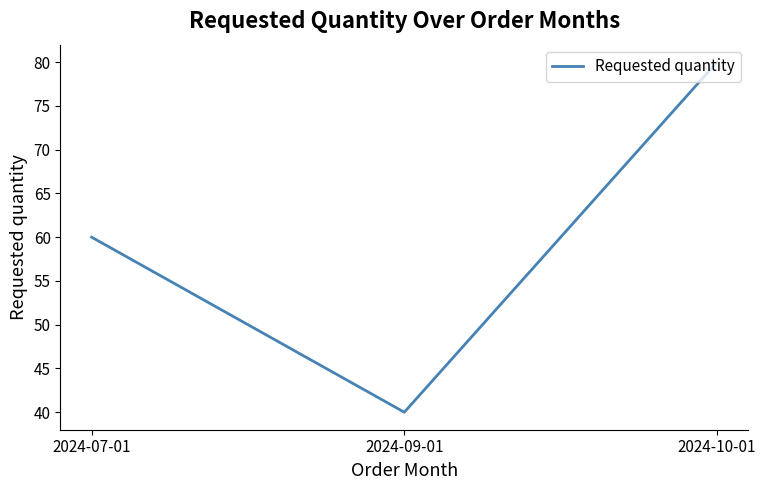

The chart shows a value of 48 at 2024-10-01. True or false?

False